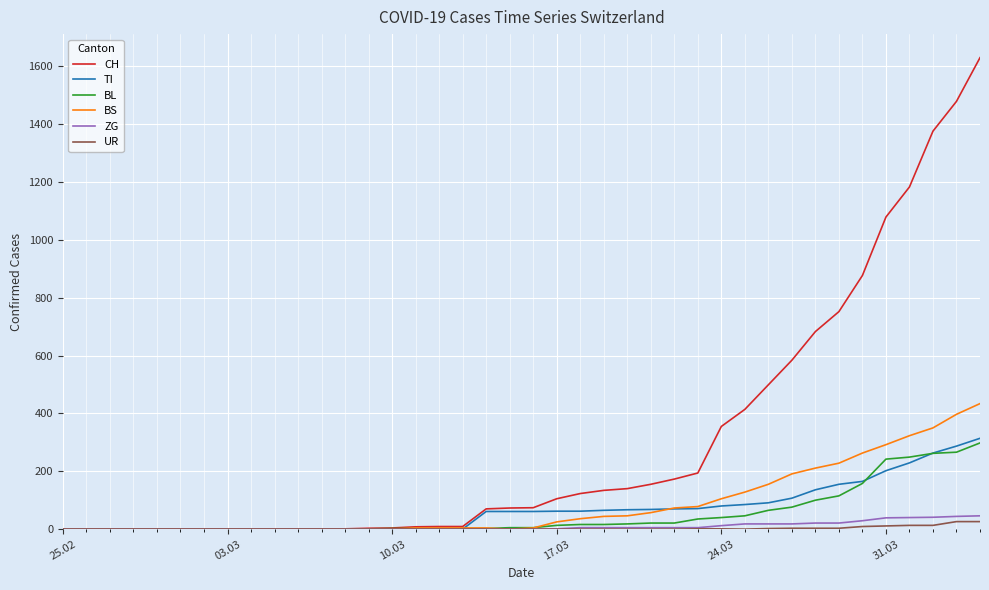

At how many categories does at least one series exceed 1492?

1